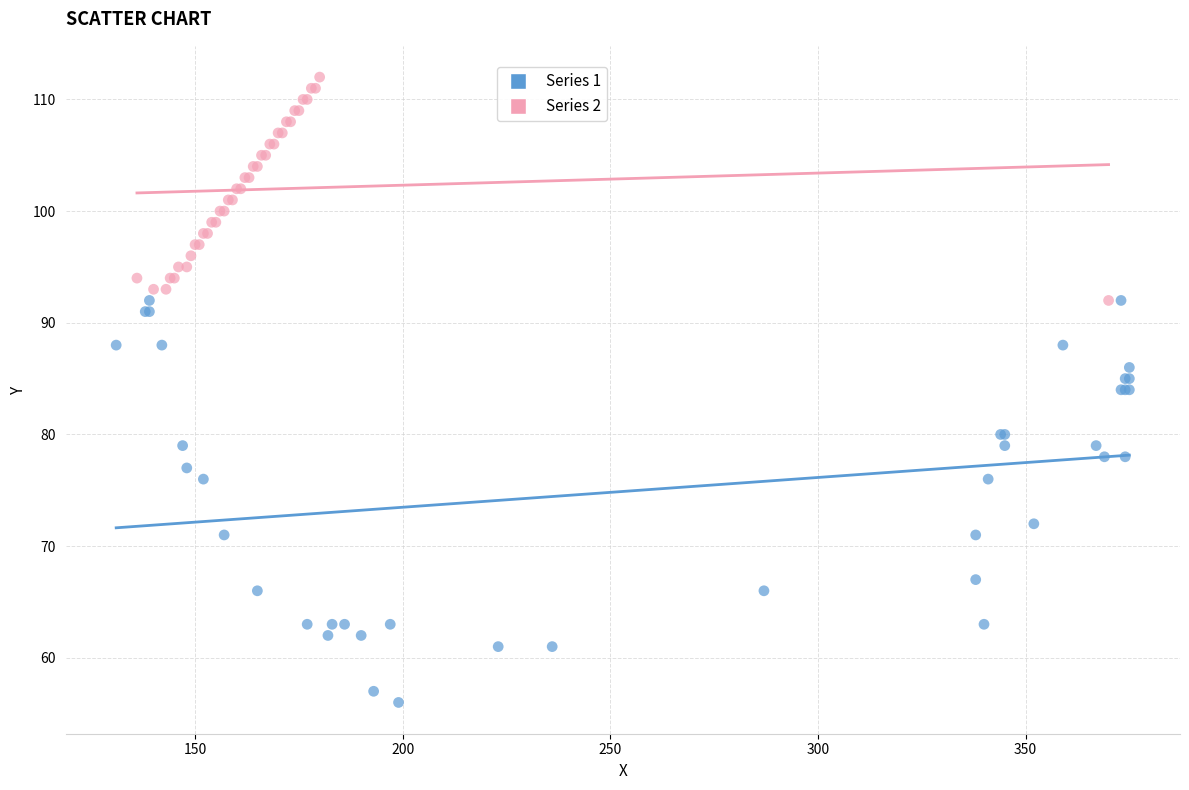

Which series reaches the minimum Y coordinate?

Series 1